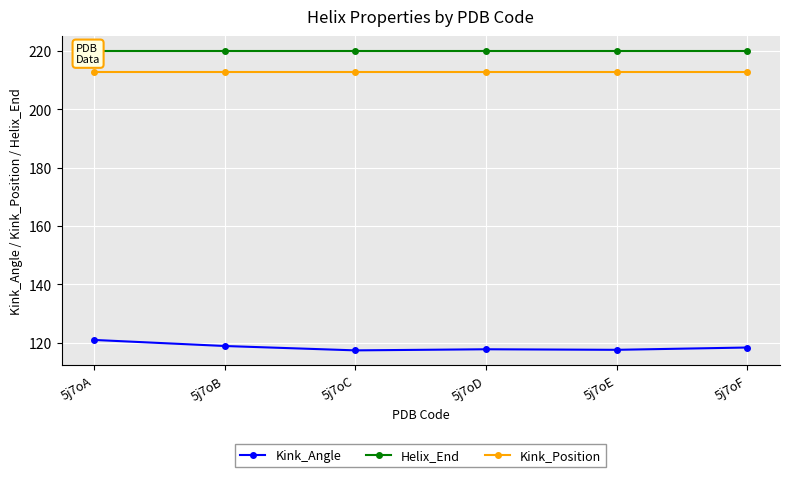

Which series has the widest spread of values?

Kink_Angle